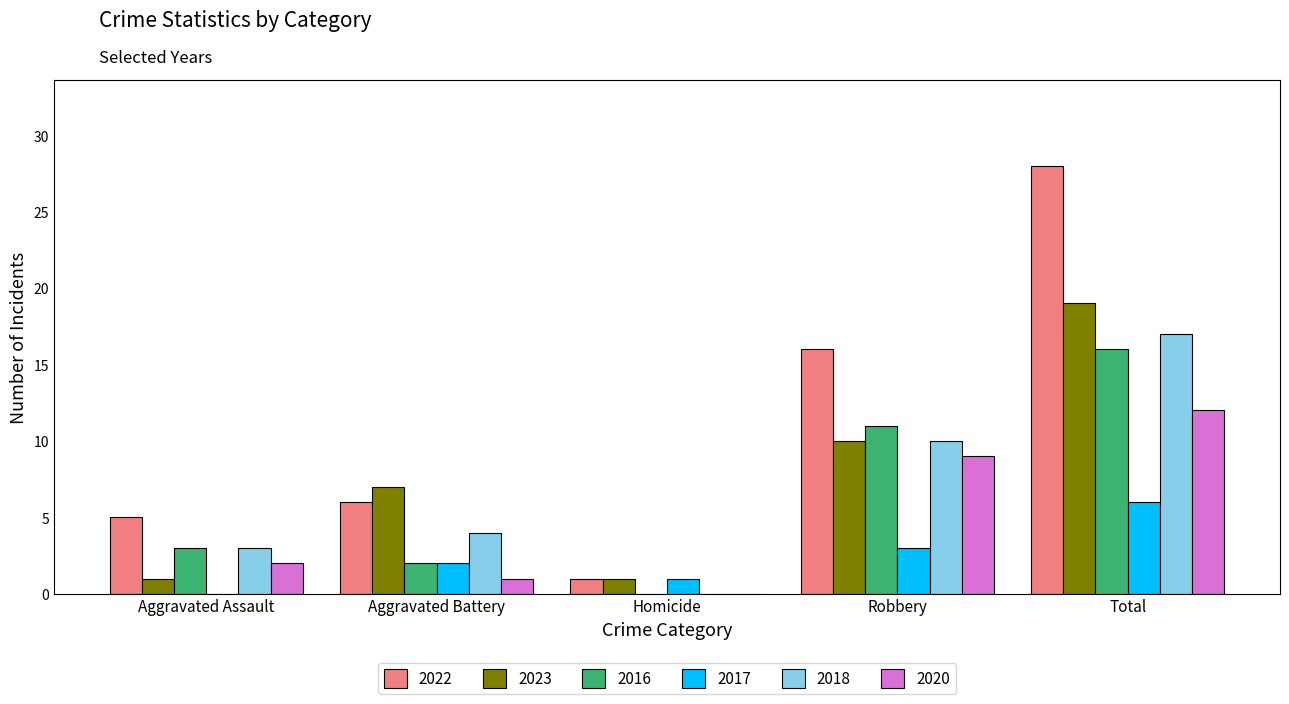

What value does the 2023 series have at Total, to the nearest 5?

20